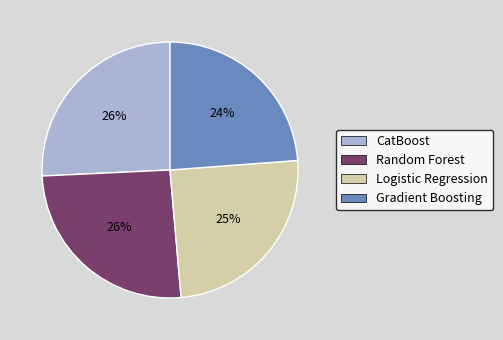

Which slice is the smallest?

Gradient Boosting